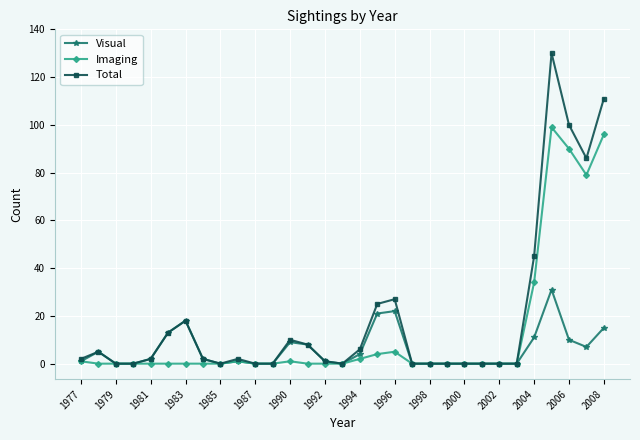

True or false: Total has more than 1 points higher than both neighbors.

True